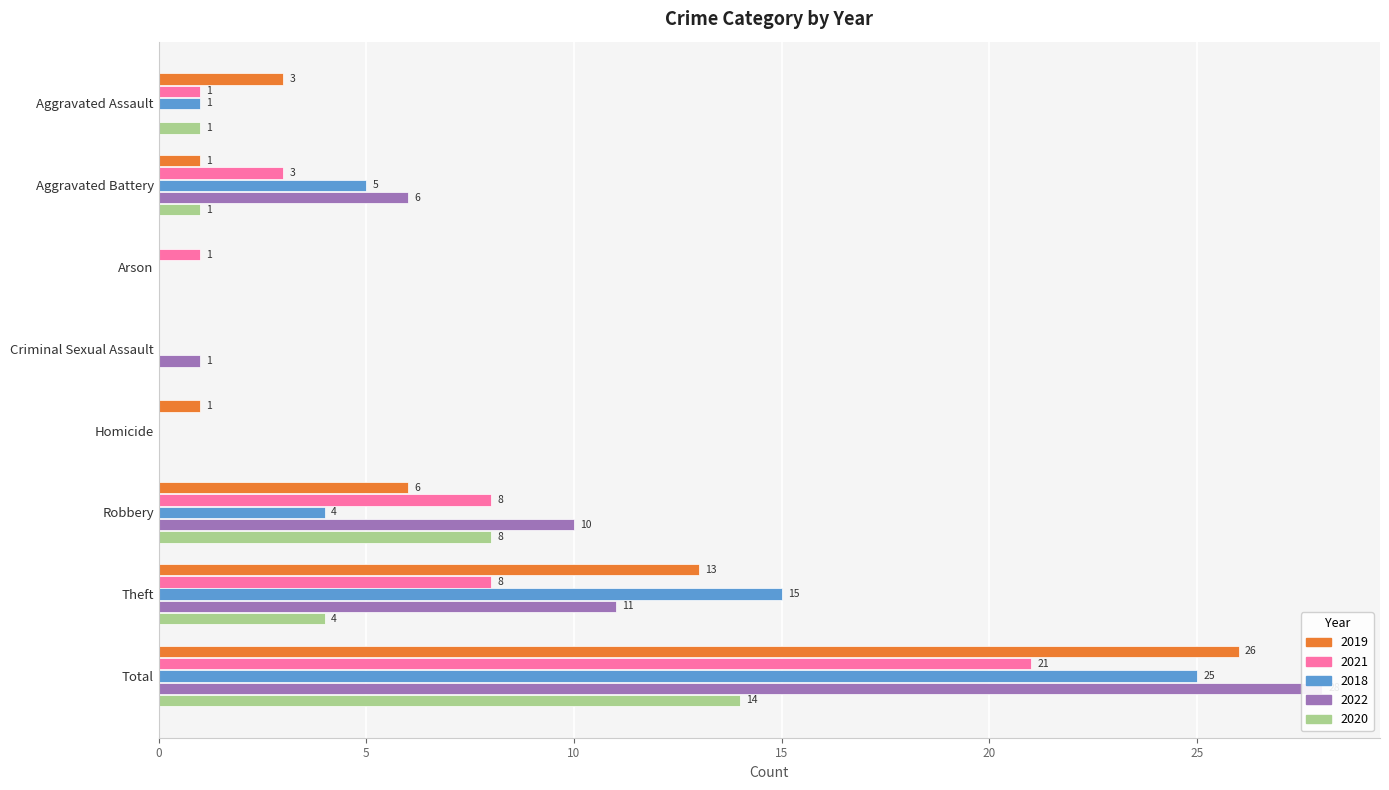

What is the sum of all 2018 values?

50